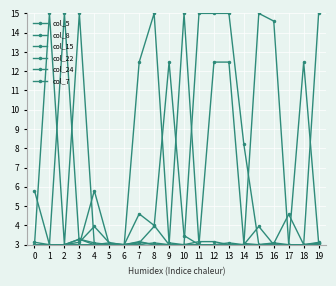

How many data points does each series have?

20